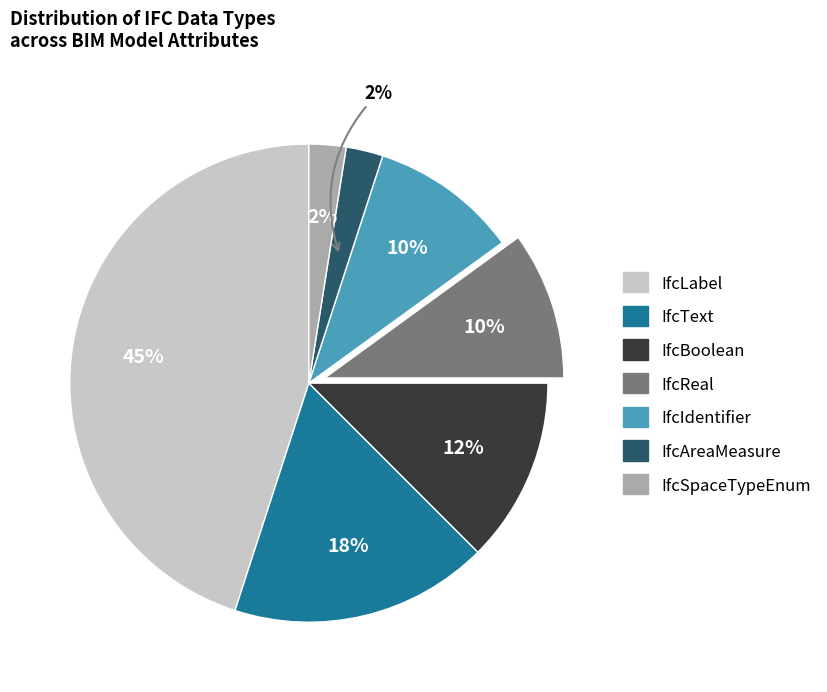

How many segments does this pie chart have?

7